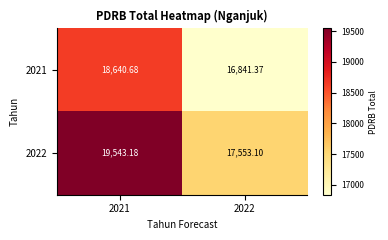

Is the value of 2021 at 2022 greater than the value of 2022 at 2022?

No